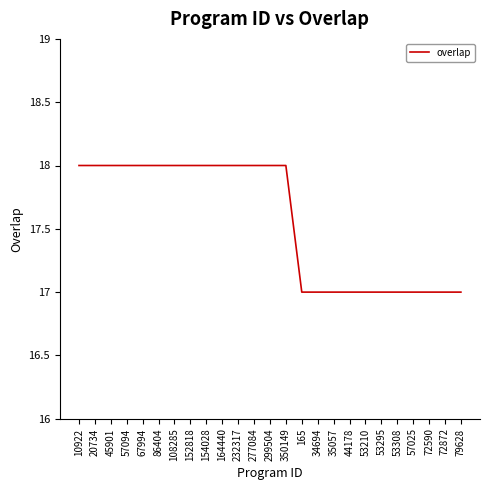

Reading right to left, transcribe all the data shown in this chart.

79628=17	72872=17	72590=17	57025=17	53308=17	53295=17	53210=17	44178=17	35057=17	34694=17	165=17	350149=18	299504=18	277084=18	232317=18	164440=18	154028=18	152818=18	108285=18	86404=18	67994=18	57094=18	45901=18	20734=18	10922=18